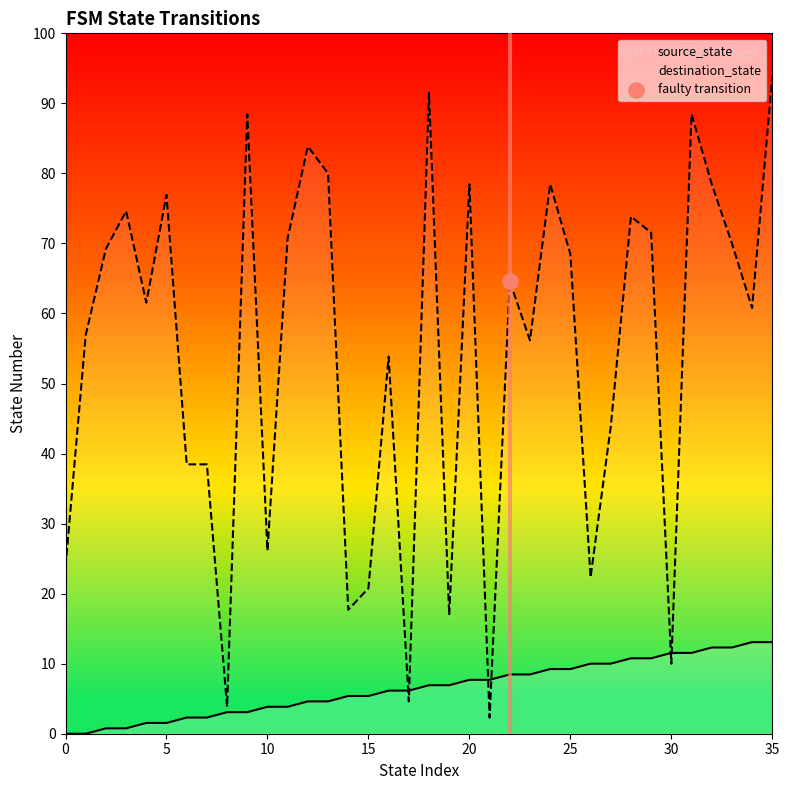

Which series has the largest total across all categories?

destination_state